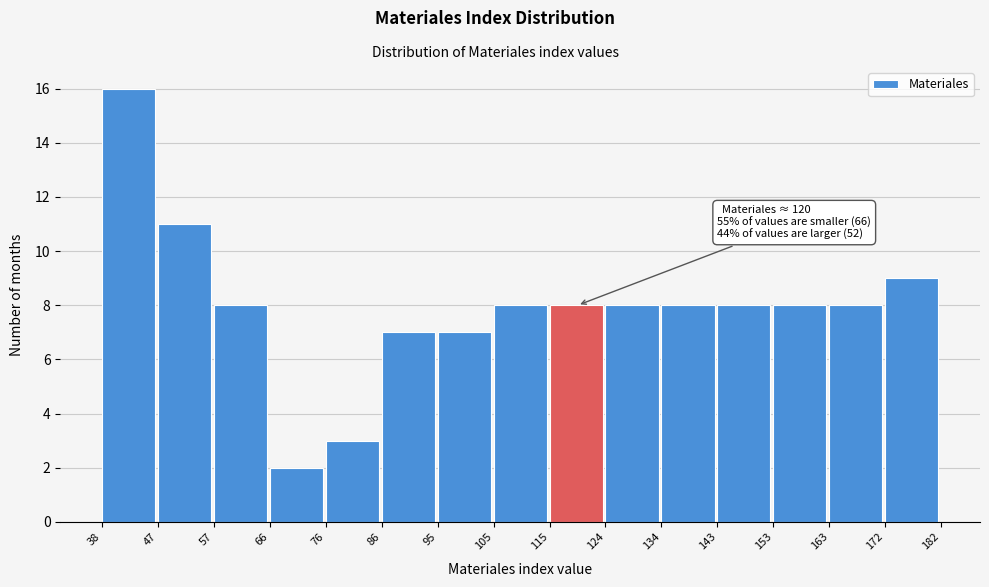

Which range on the x-axis has the tallest bar?

38 to 47